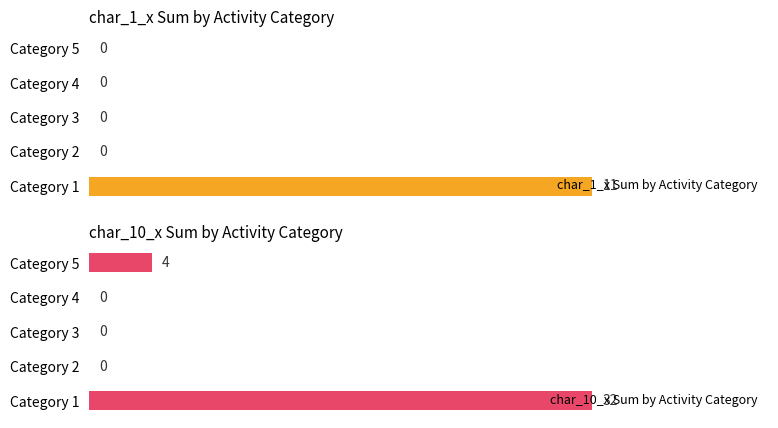

Which series has the largest total across all categories?

char_10_x Sum by Activity Category